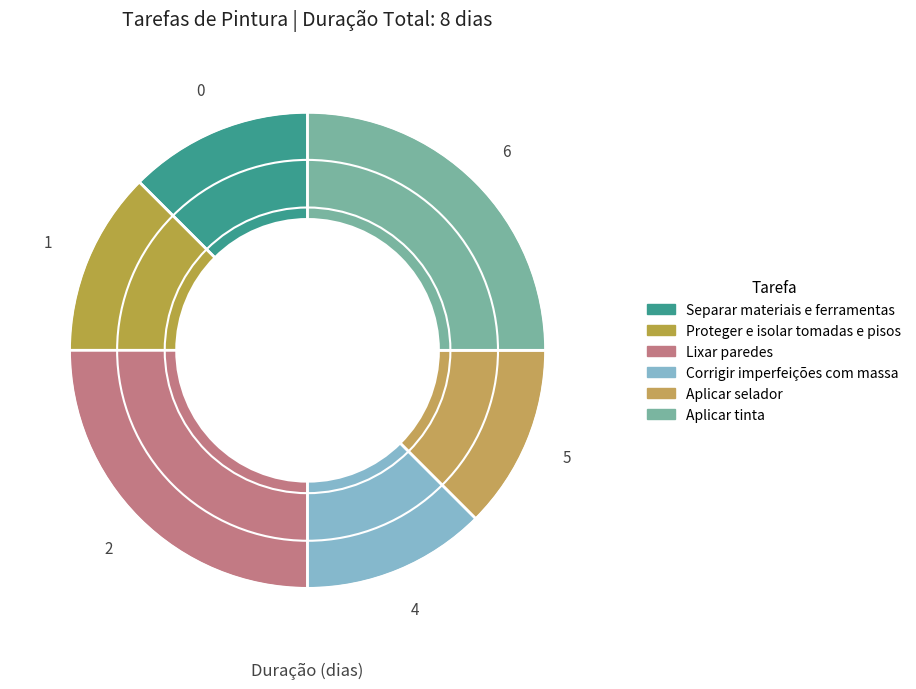

To the nearest percent, what is the average slice percentage?

17%